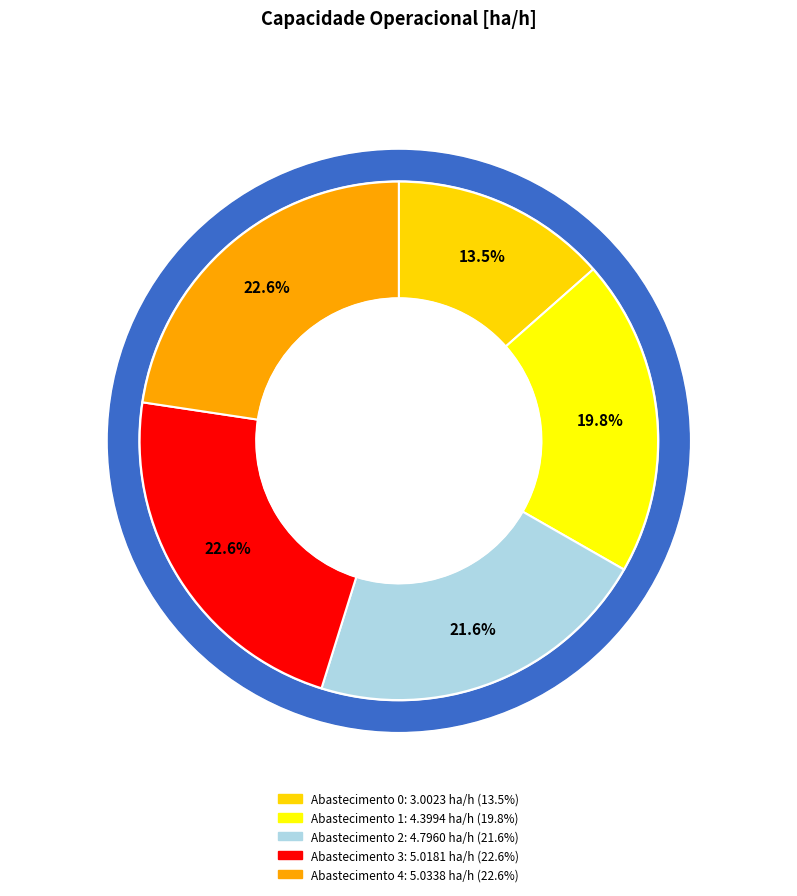

Rank the categories by value from highest to lowest.

4, 3, 2, 1, 0